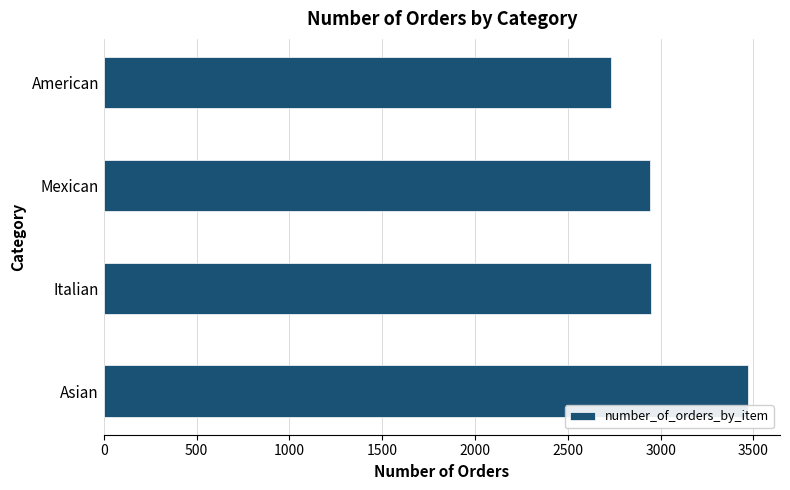

Approximately how many times larger is the value at American compared to Mexican?

0.9